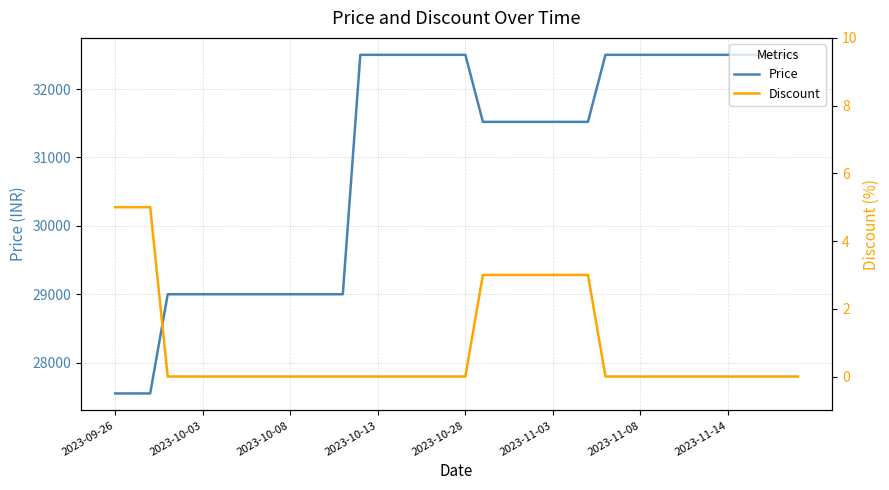

What is the maximum value for Price?

32500